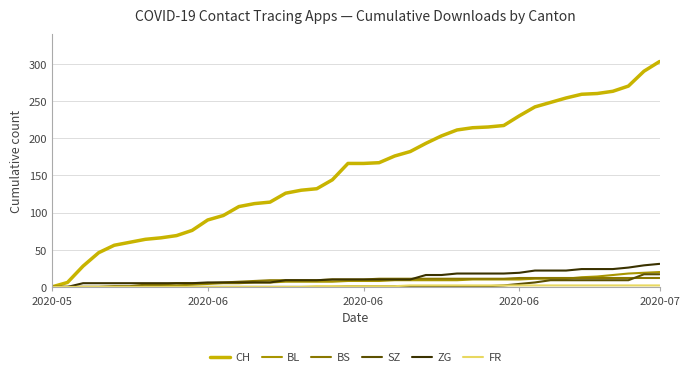

Which series has the largest range (max minus min)?

CH